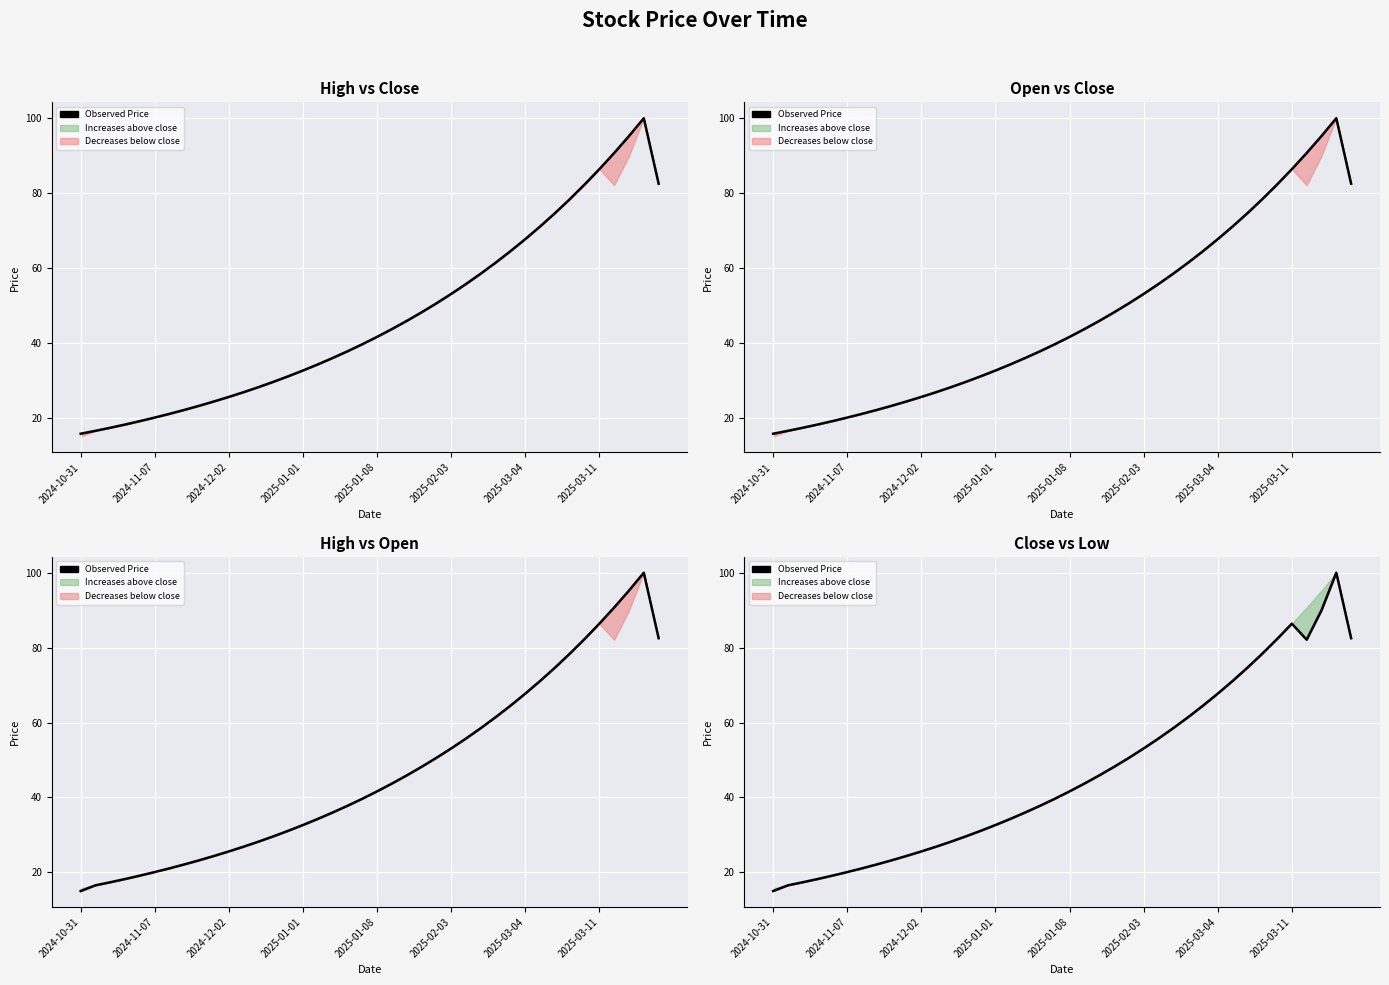

What is the difference between the maximum and minimum values?

85.0